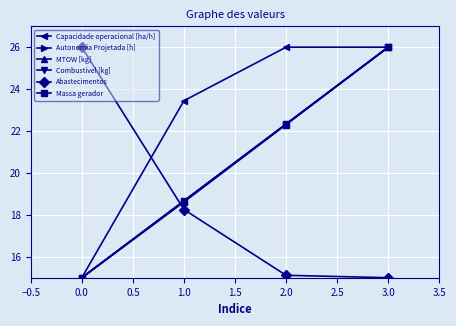

What is the difference between the maximum and minimum values in the MTOW [kg] series?

11.0